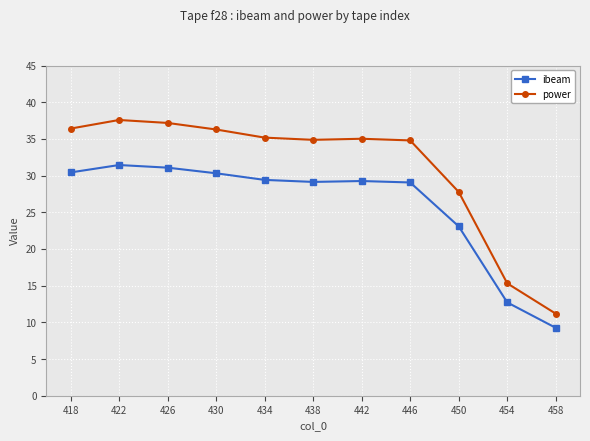

How many data points does each series have?

11